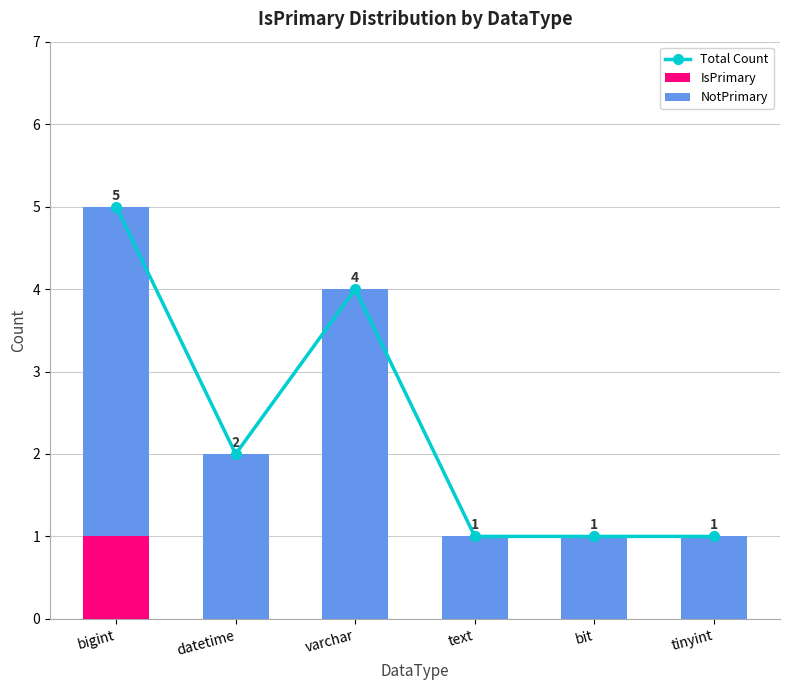

The value of NotPrimary at text is 2. True or false?

False